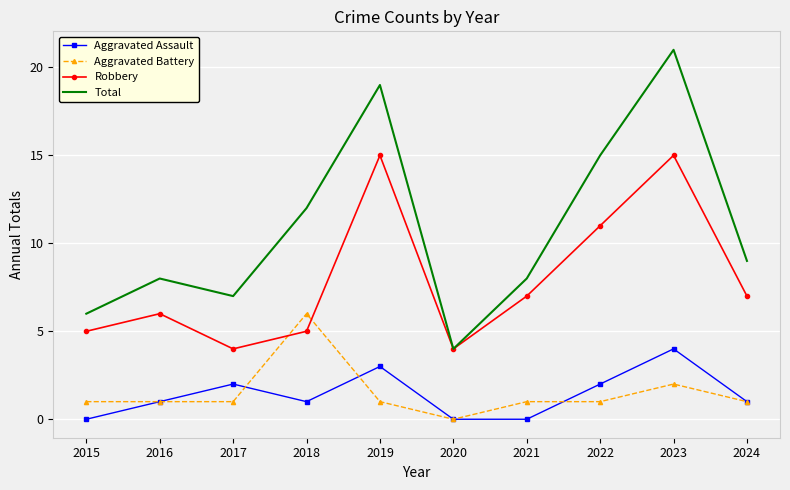

Which series has the widest spread of values?

Total